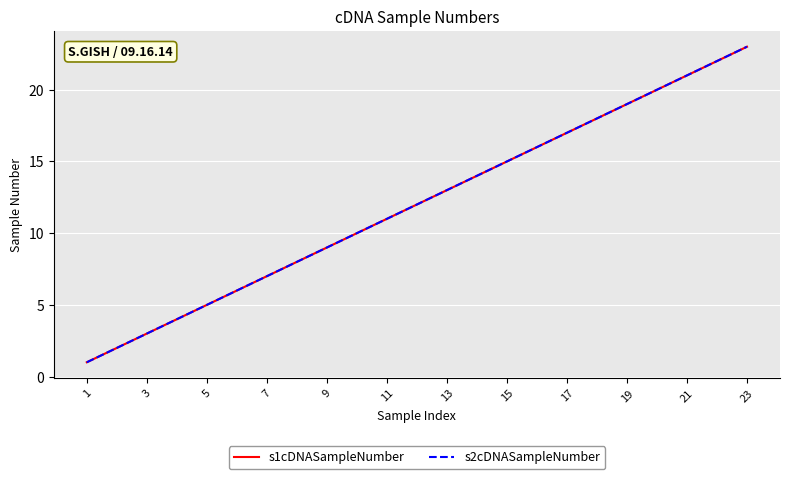

True or false: s1cDNASampleNumber has more than 0 points higher than both neighbors.

False